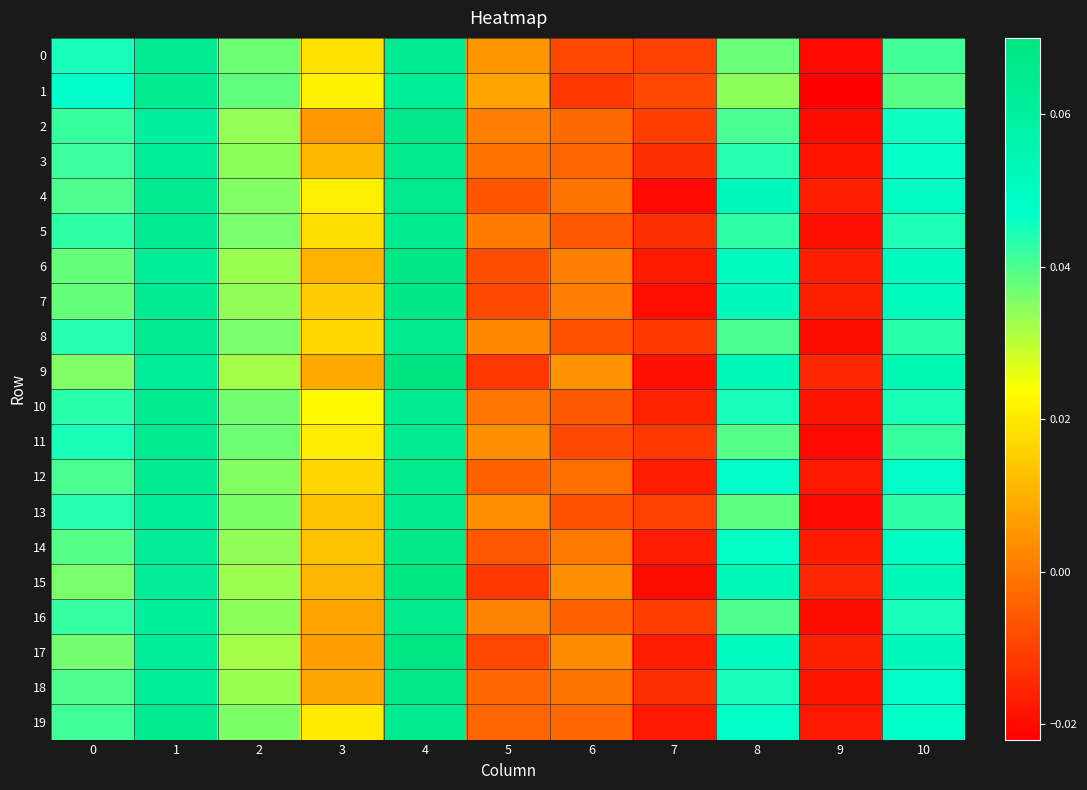

Which series has the largest total across all categories?

4